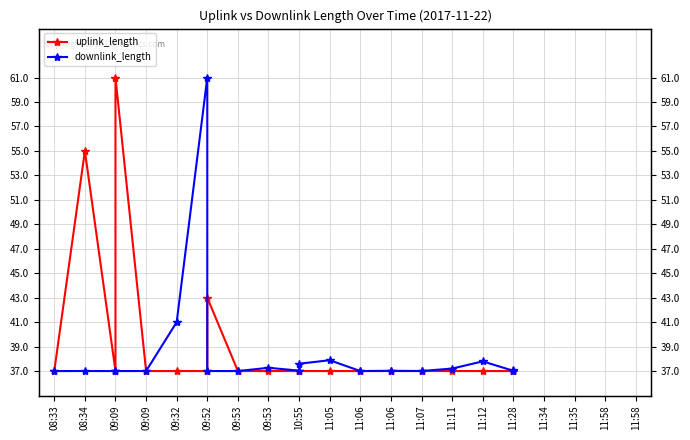

What is the total value across all series at 11:06?

74.0